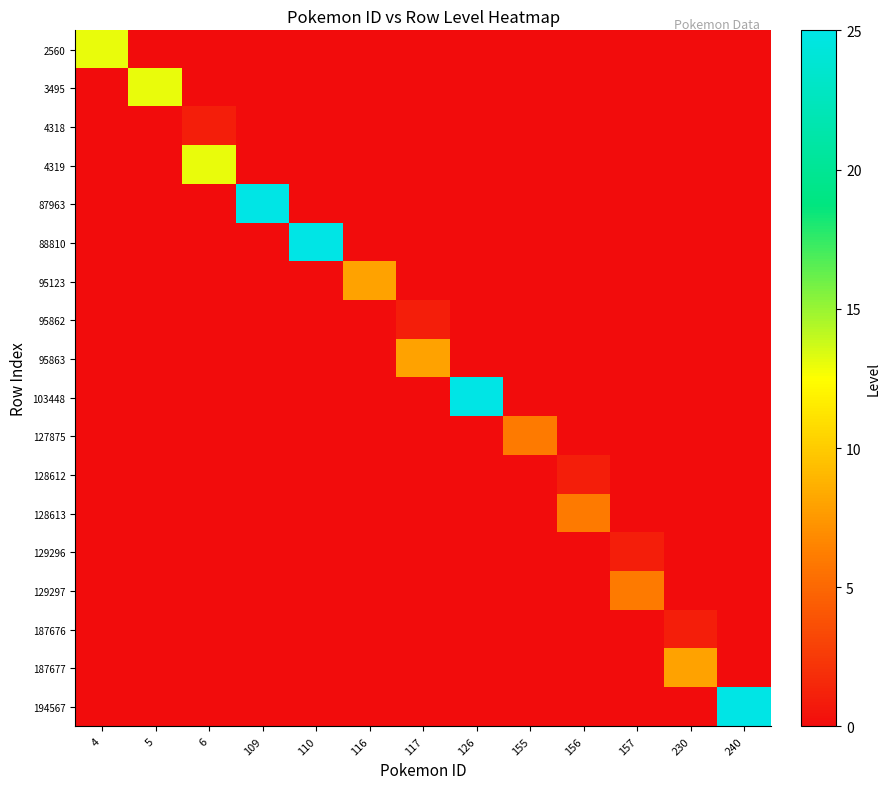

At how many categories does at least one series exceed 0?

13